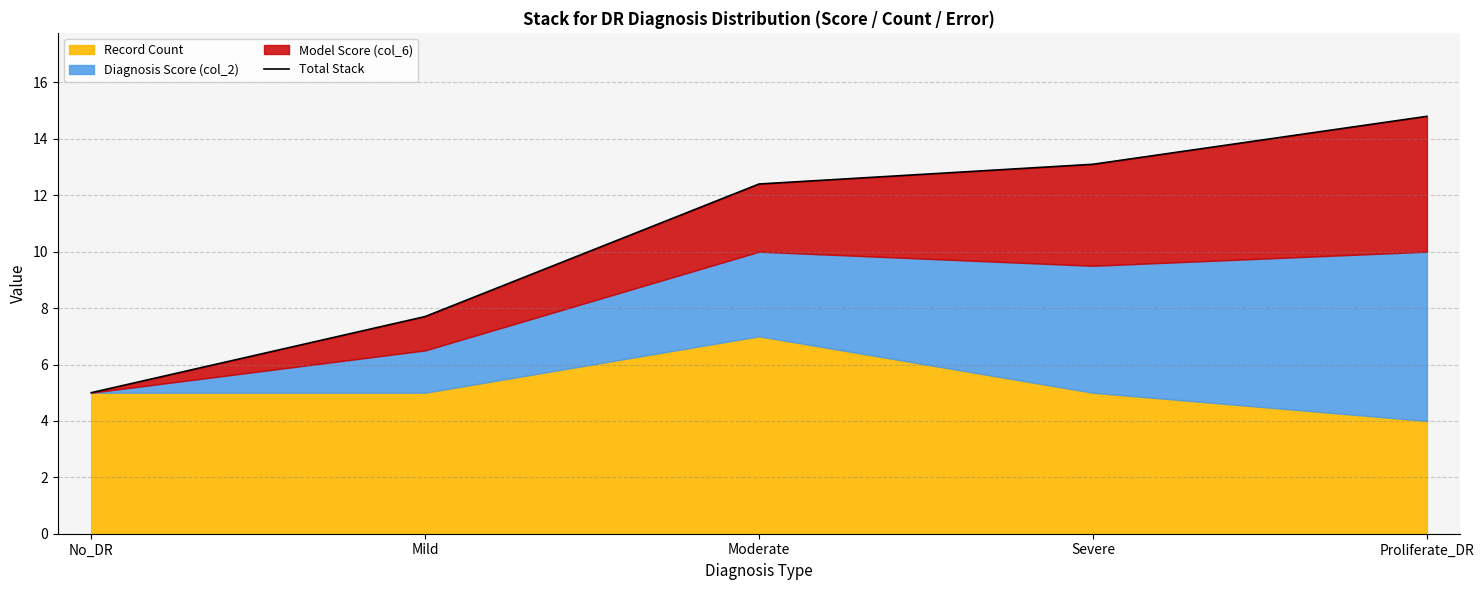

What is the maximum value shown in the chart?

14.8